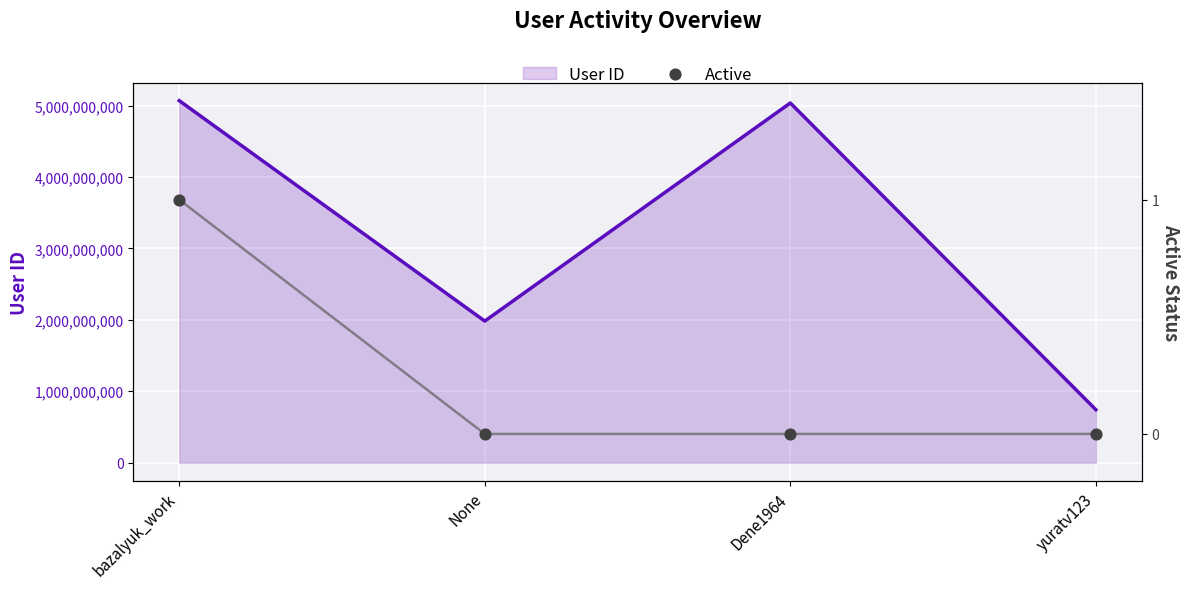

At which category is the sum across all series the highest?

bazalyuk_work